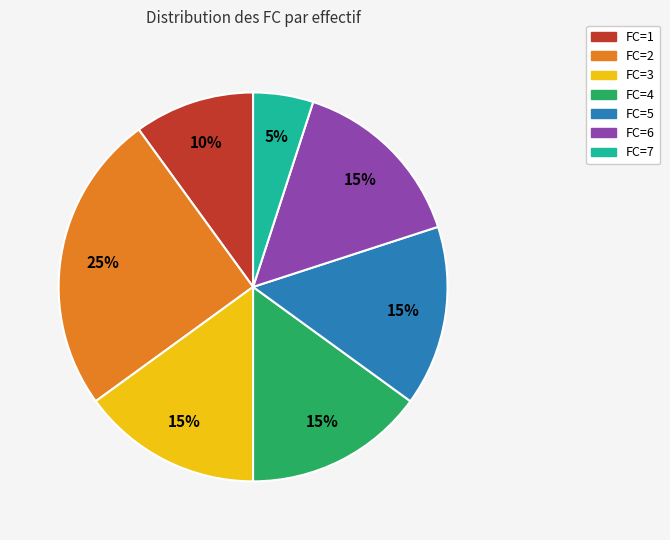

Does FC=1 represent more than half of the total?

No